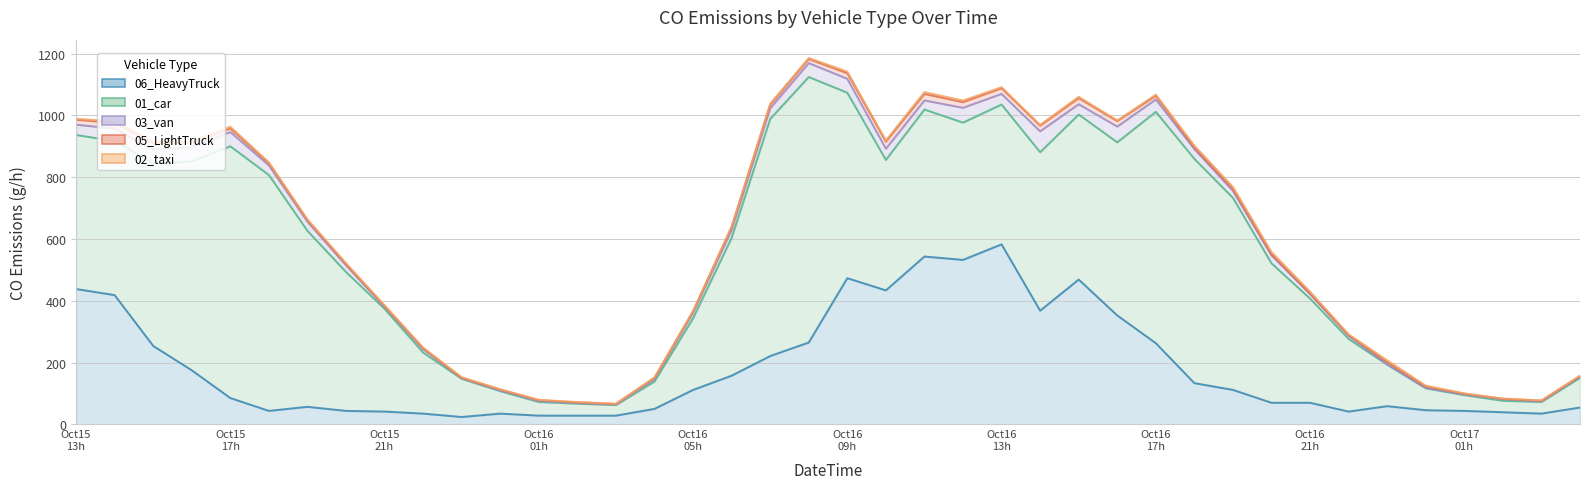

Reading right to left, list all the values displayed in this chart.

01_car_CO: 95.9	37.5	37.1	51.0	71.0	134.2	235.0	336.9	451.2	621.3	725.7	748.5	560.1	534.0	512.8	452.4	444.2	475.6	422.2	600.0	859.1	767.3	445.9	231.7	88.5	34.3	38.8	44.1	72.6	123.6	197.4	332.5	449.5	569.5	763.2	814.6	675.9	590.3	498.5	498.5
02_taxi_CO: 1.3	1.0	1.1	0.8	3.2	6.3	2.9	5.8	7.5	7.2	5.9	4.0	2.2	4.5	2.4	3.4	5.5	5.9	3.9	5.3	3.4	3.0	2.7	1.1	1.4	0.5	1.4	0.8	1.0	1.9	2.2	2.4	3.5	2.6	3.0	5.6	2.6	4.0	4.8	3.2
03_van_CO: 3.9	2.0	4.9	2.0	1.0	1.0	9.8	14.7	25.5	22.5	31.3	40.2	50.9	33.3	67.6	34.3	48.0	29.4	36.2	45.1	45.1	34.3	25.5	17.6	7.8	2.0	2.0	2.9	2.0	2.0	10.8	5.9	21.5	29.4	31.3	46.0	46.0	45.1	40.2	33.3
05_LightTruck_CO: 2.0	2.1	1.3	2.7	4.3	6.9	2.3	2.2	3.8	5.7	5.5	11.5	17.7	19.6	18.3	18.3	18.1	21.0	22.7	18.0	13.1	11.5	9.3	4.9	4.1	1.7	1.9	3.2	3.1	1.2	3.1	3.2	3.3	5.2	6.8	11.5	15.3	21.1	18.8	15.9
06_HeavyTruck_CO: 54.8	35.1	39.4	43.8	46.0	59.2	41.6	70.1	70.1	111.7	133.6	262.9	352.7	468.8	368.1	582.8	532.4	543.3	433.8	473.2	265.1	221.3	157.7	111.7	50.4	28.5	28.5	28.5	35.1	24.1	35.1	41.6	43.8	57.0	43.8	85.4	175.3	254.1	418.5	438.2